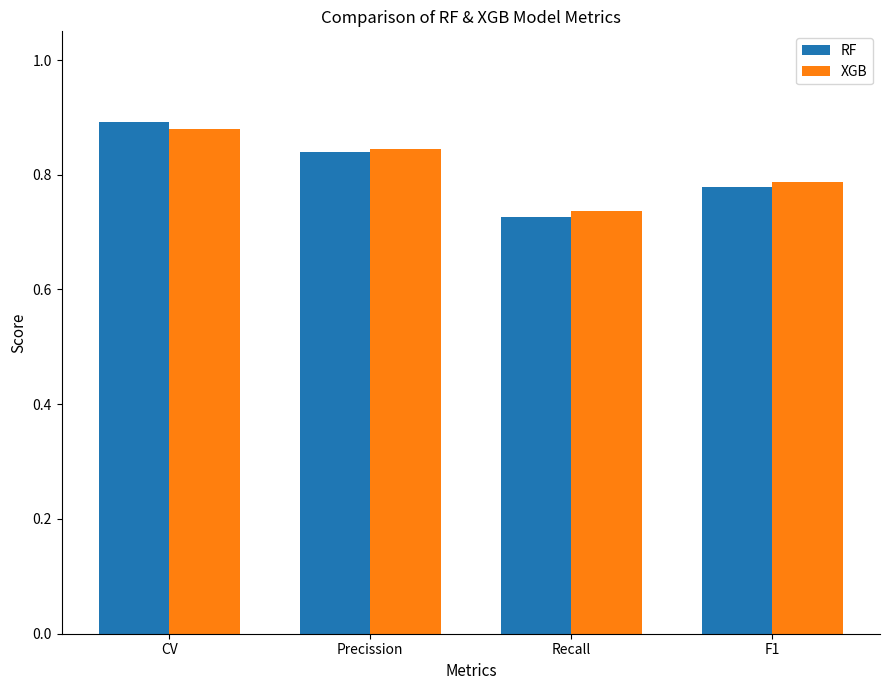

The value of XGB at Precission is 0.5. True or false?

False